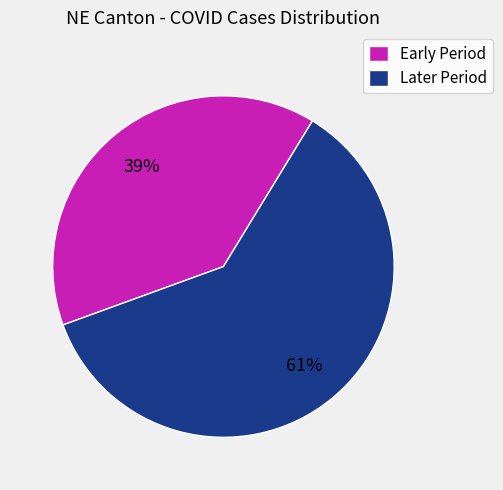

What is the majority slice?

Later Period